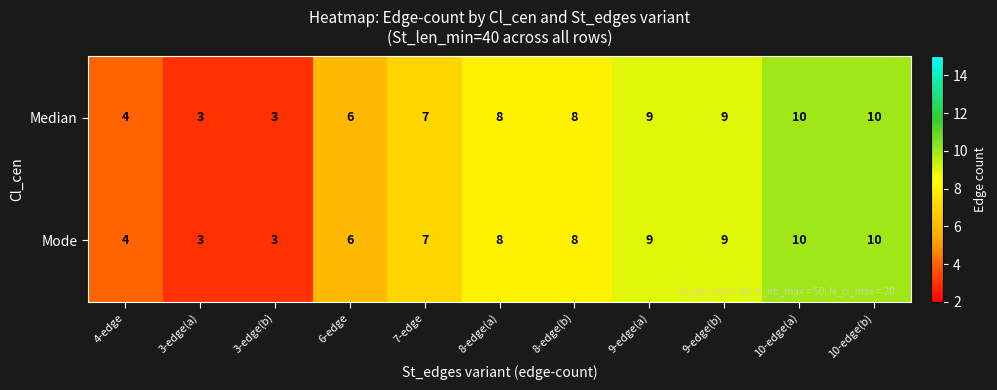

Is the value of Mode at 10-edge(b) greater than the value of Median at 4-edge?

Yes